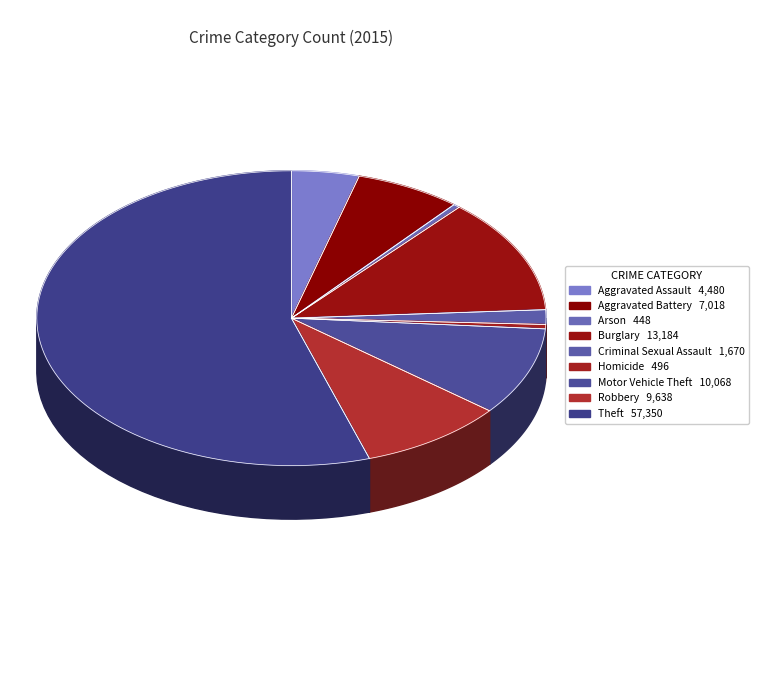

To the nearest percent, what portion does Motor Vehicle Theft represent?

10%